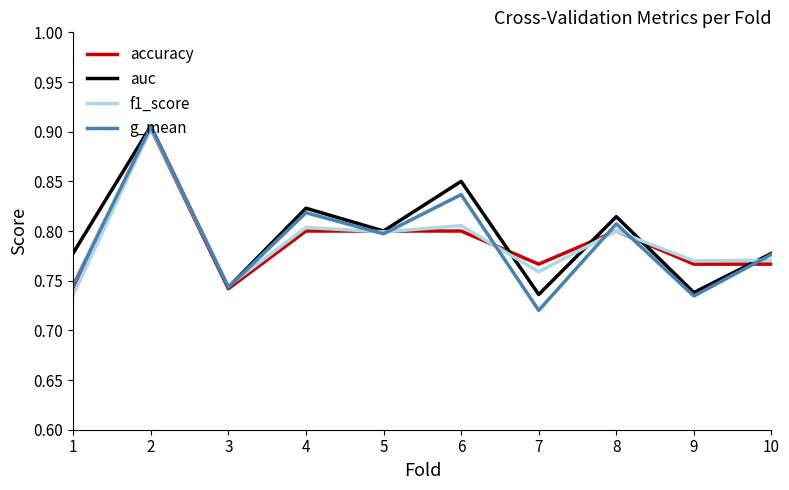

Which series has the widest spread of values?

g_mean